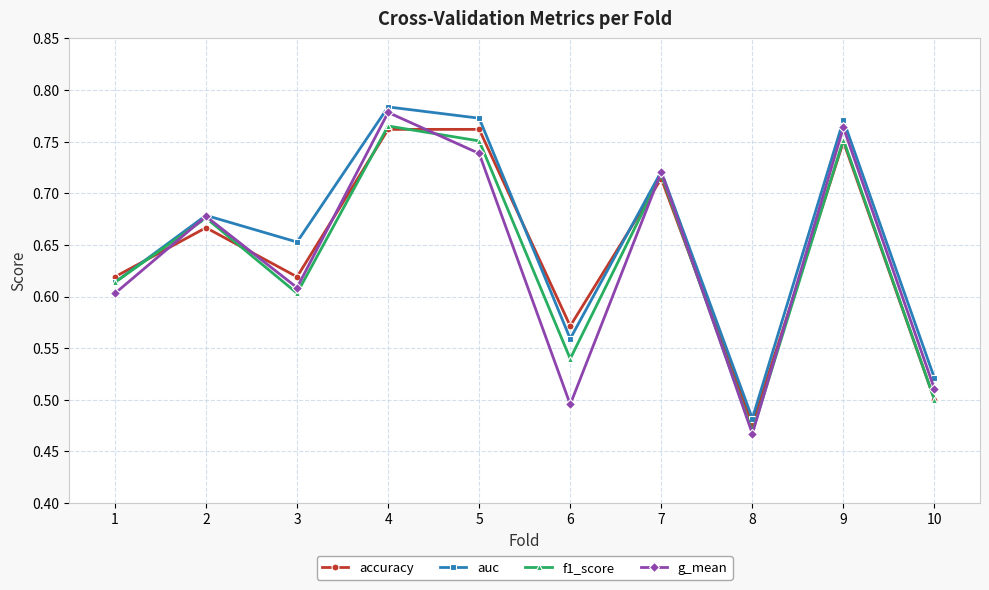

Which category has the lowest value across all series?

8